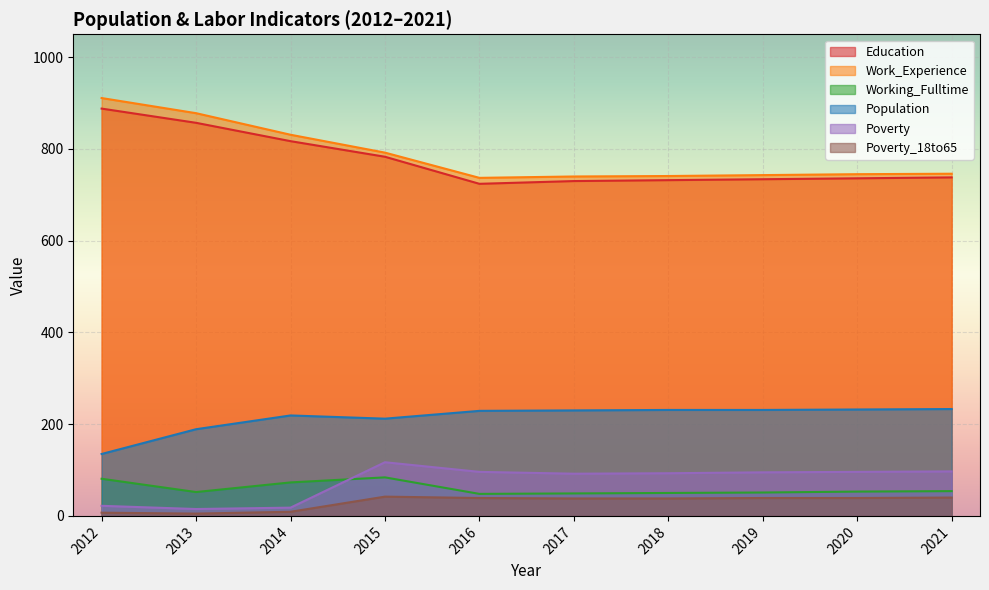

True or false: Working_Fulltime has a value of 49 at 2017.

True